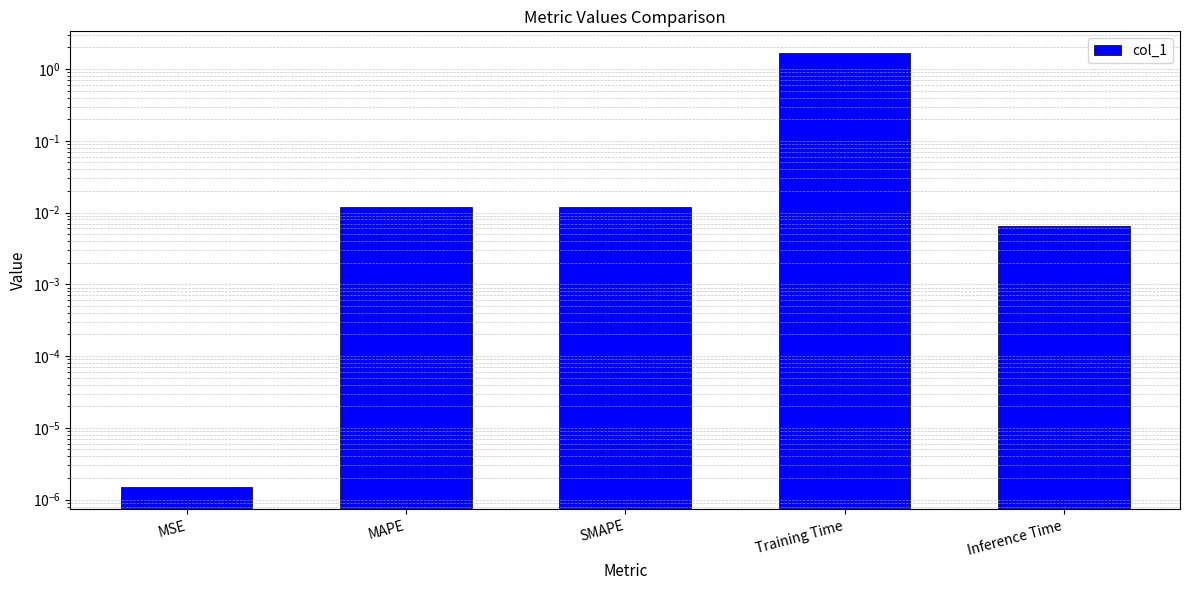

Reading left to right, what are all the values shown in this chart?

MSE=0.0	MAPE=0.0	SMAPE=0.0	Training Time=1.7	Inference Time=0.0